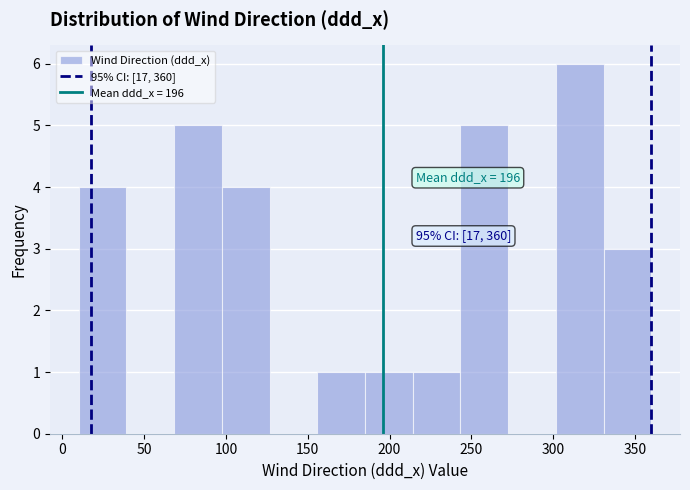

Over which range of the x-axis is the bar tallest?

300 to 330